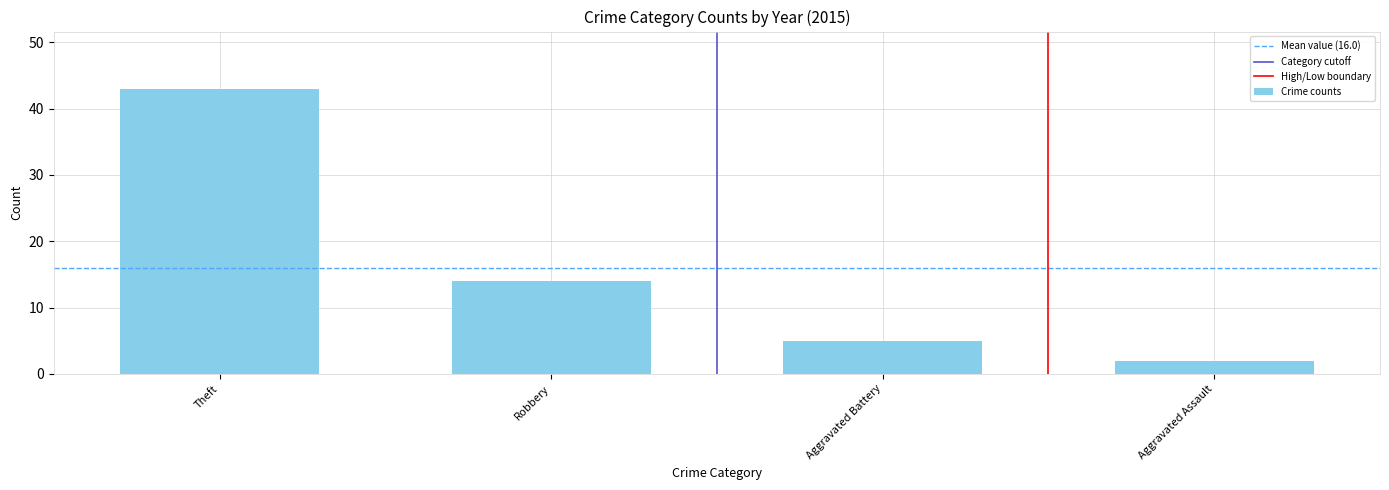

At which label is the value closest to 22?

Robbery